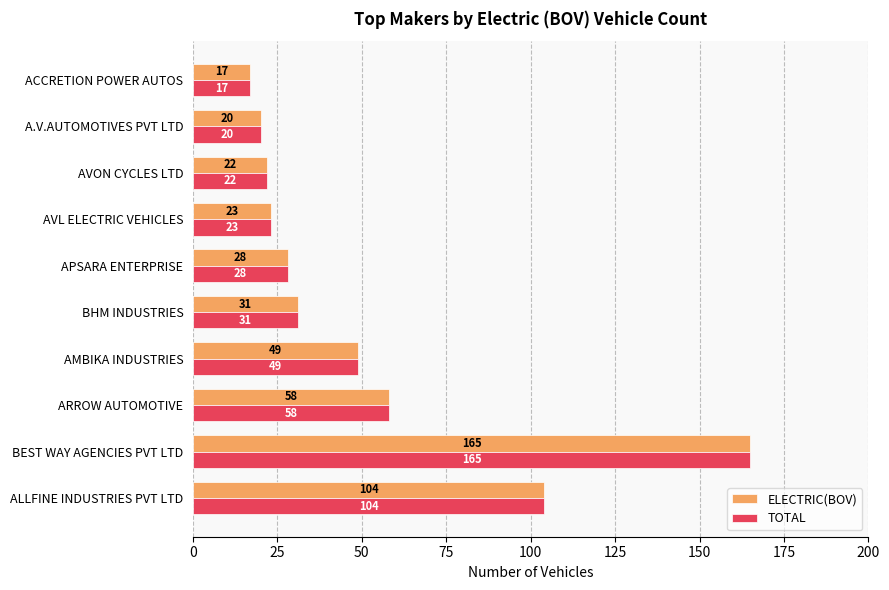

Rank the categories by TOTAL value from lowest to highest.

ACCRETION POWER AUTOS, A.V.AUTOMOTIVES PVT LTD, AVON CYCLES LTD, AVL ELECTRIC VEHICLES, APSARA ENTERPRISE, BHM INDUSTRIES, AMBIKA INDUSTRIES, ARROW AUTOMOTIVE, ALLFINE INDUSTRIES PVT LTD, BEST WAY AGENCIES PVT LTD